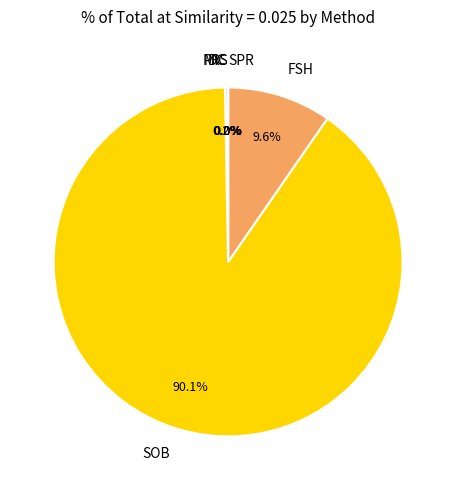

What is the largest slice in the pie chart?

SOB